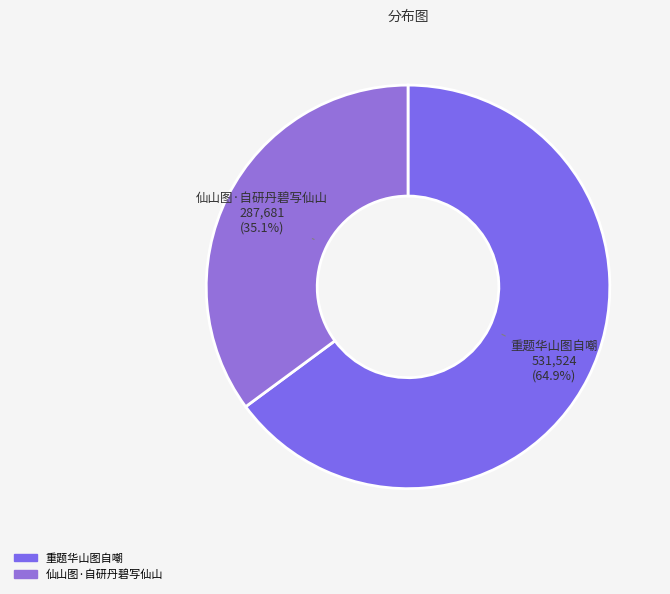

How many segments does this pie chart have?

2